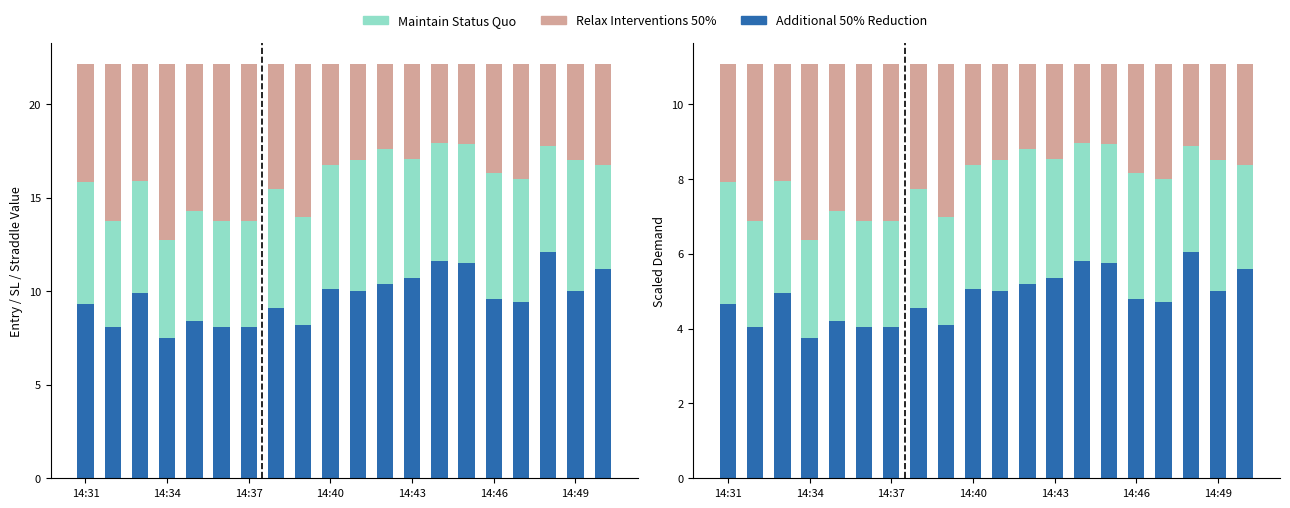

How many groups of bars are there?

20